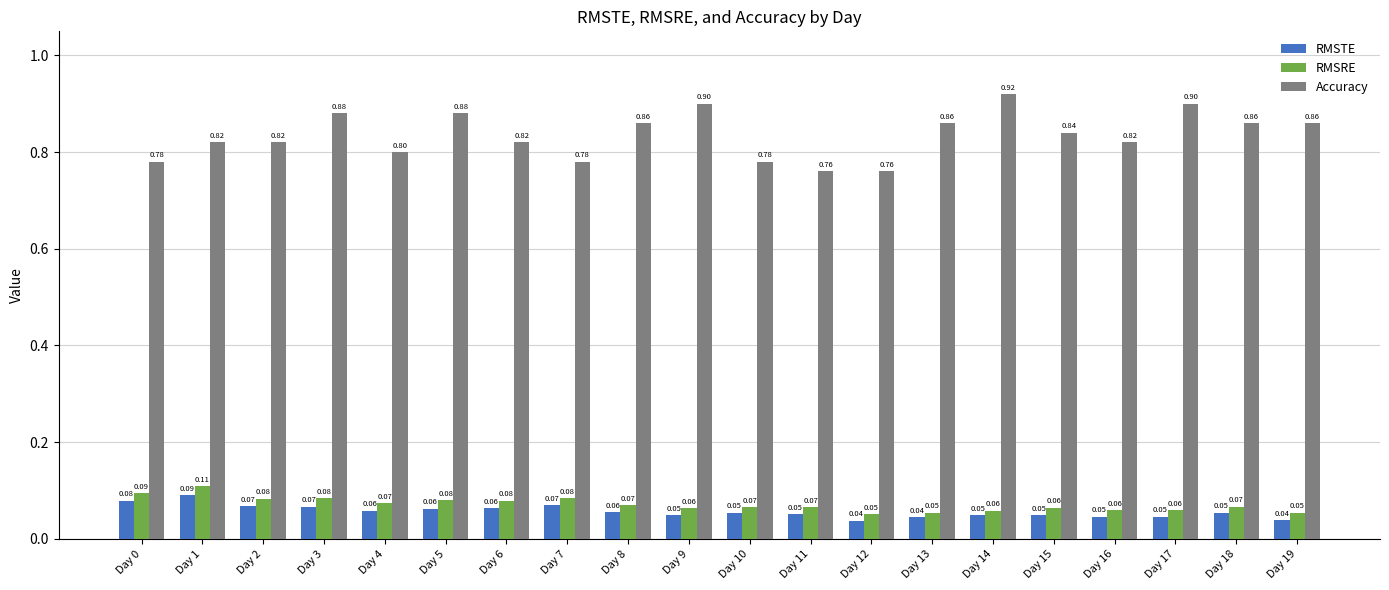

Which series changed the most between Day 12 and Day 16?

Accuracy